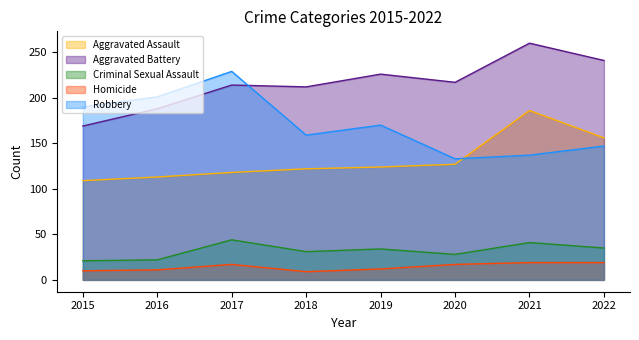

What is the average value of the Aggravated Battery series?

216